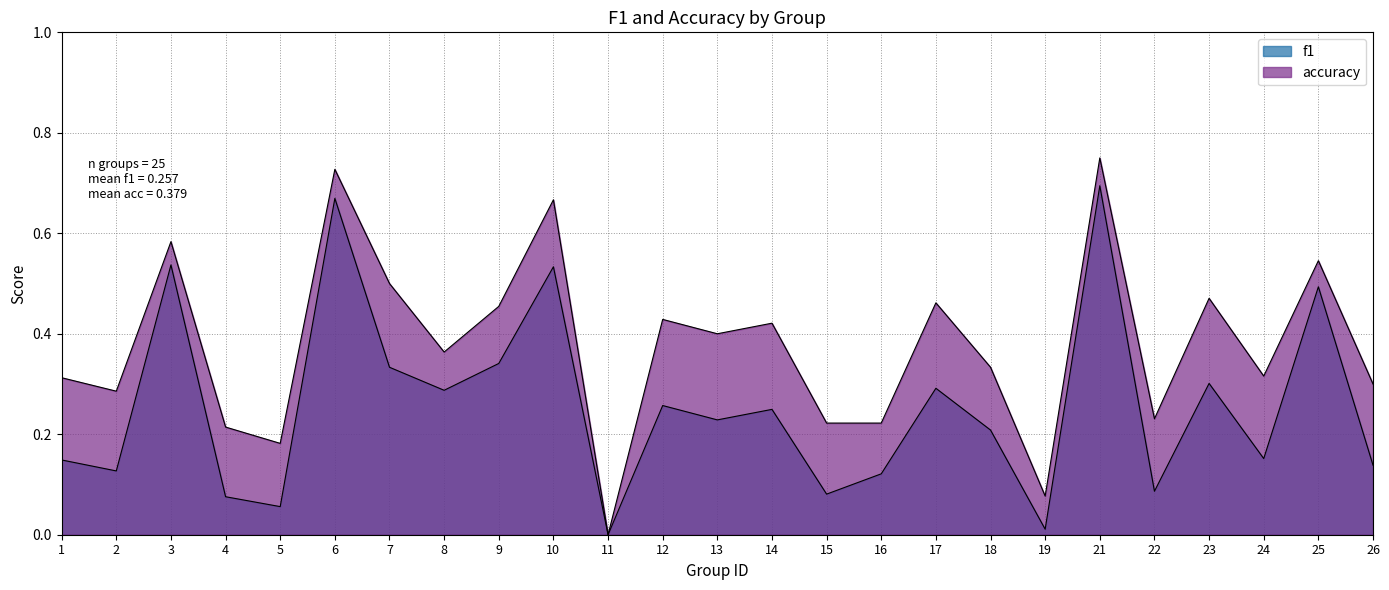

True or false: accuracy has more than 0 points higher than both neighbors.

True